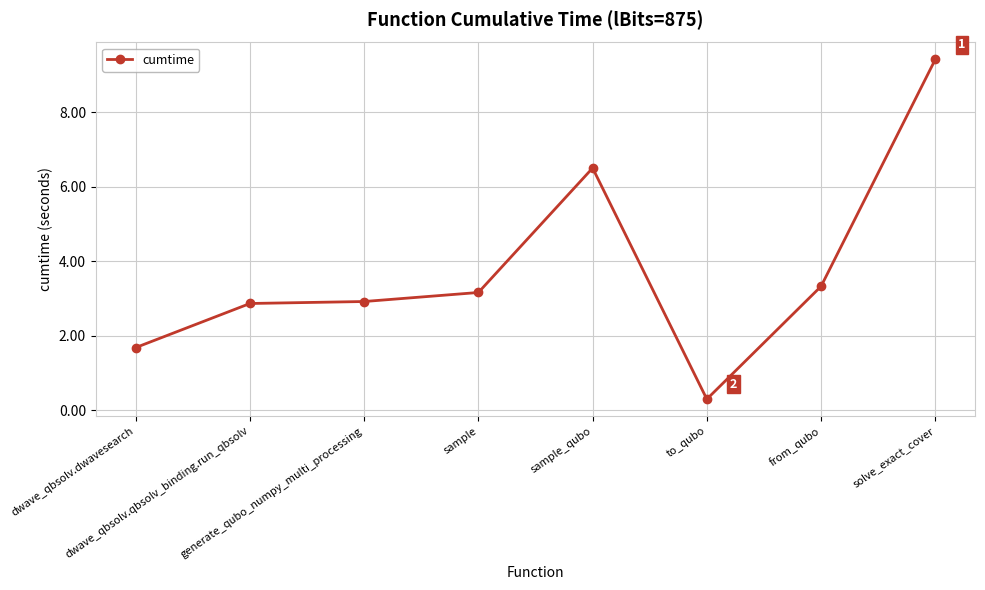

What is the label of the 4th point from the left?

sample